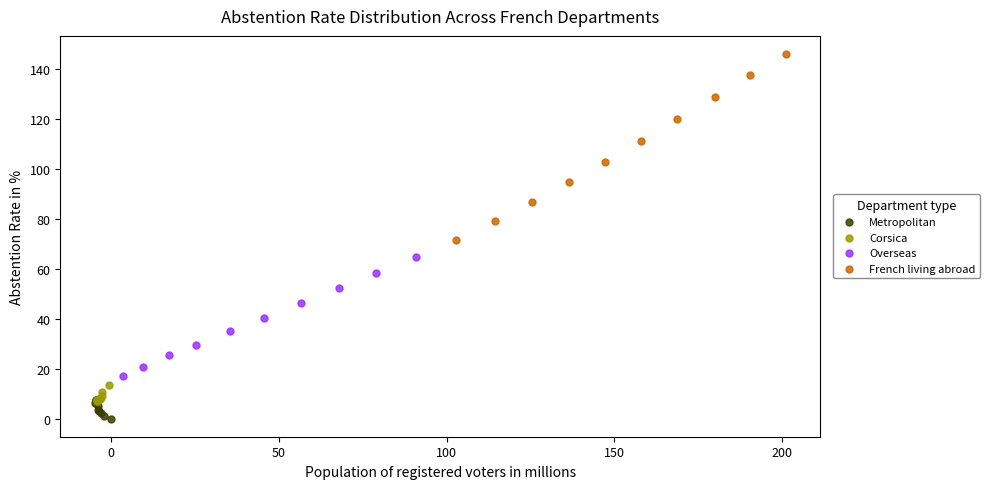

Which series has the widest spread of Y values?

French living abroad